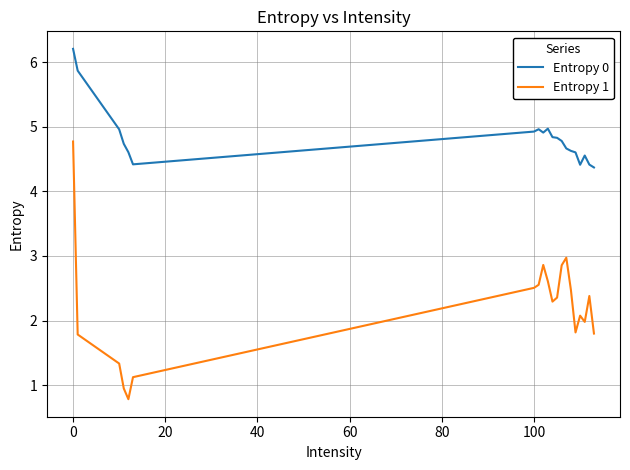

What is the minimum value for Entropy 1?

0.8